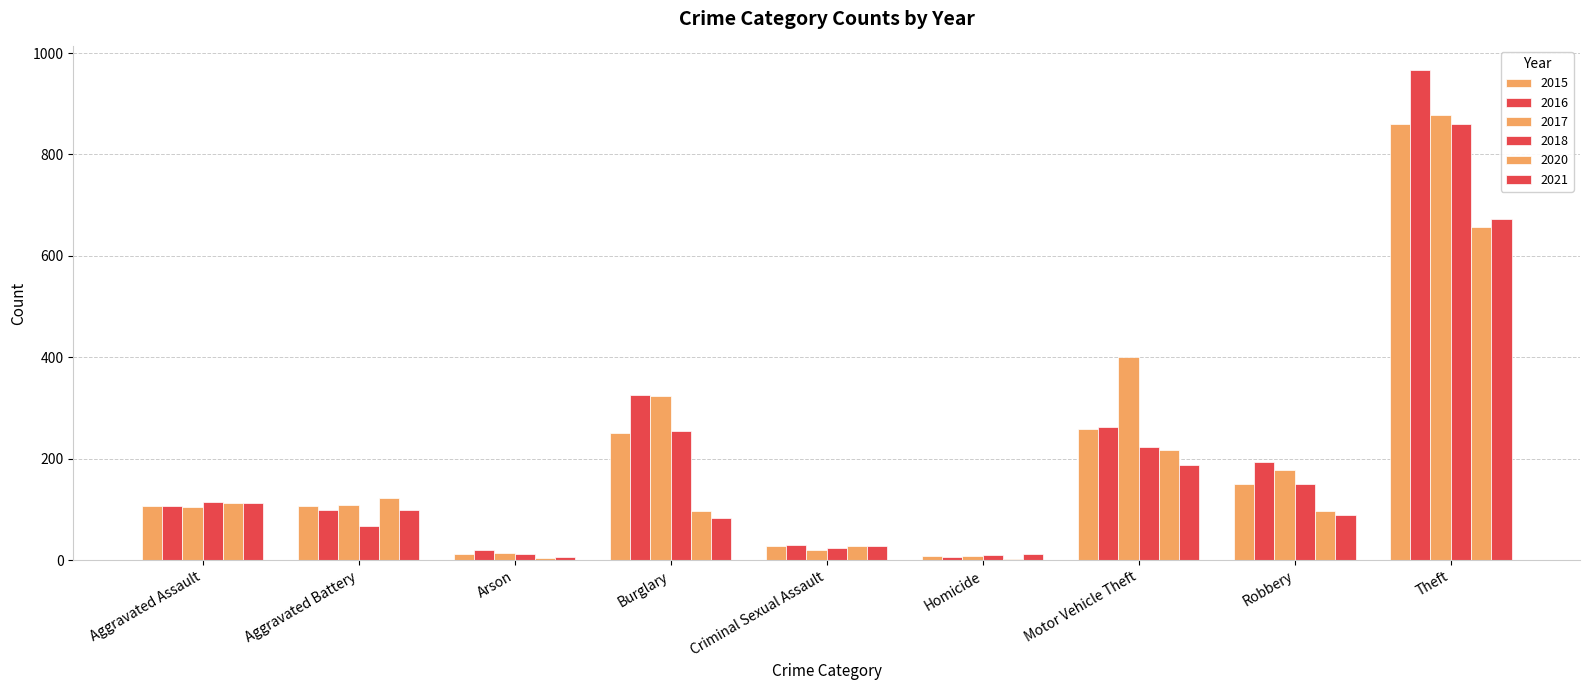

List the series in order of their peak value, lowest first.

2020, 2021, 2015, 2018, 2017, 2016